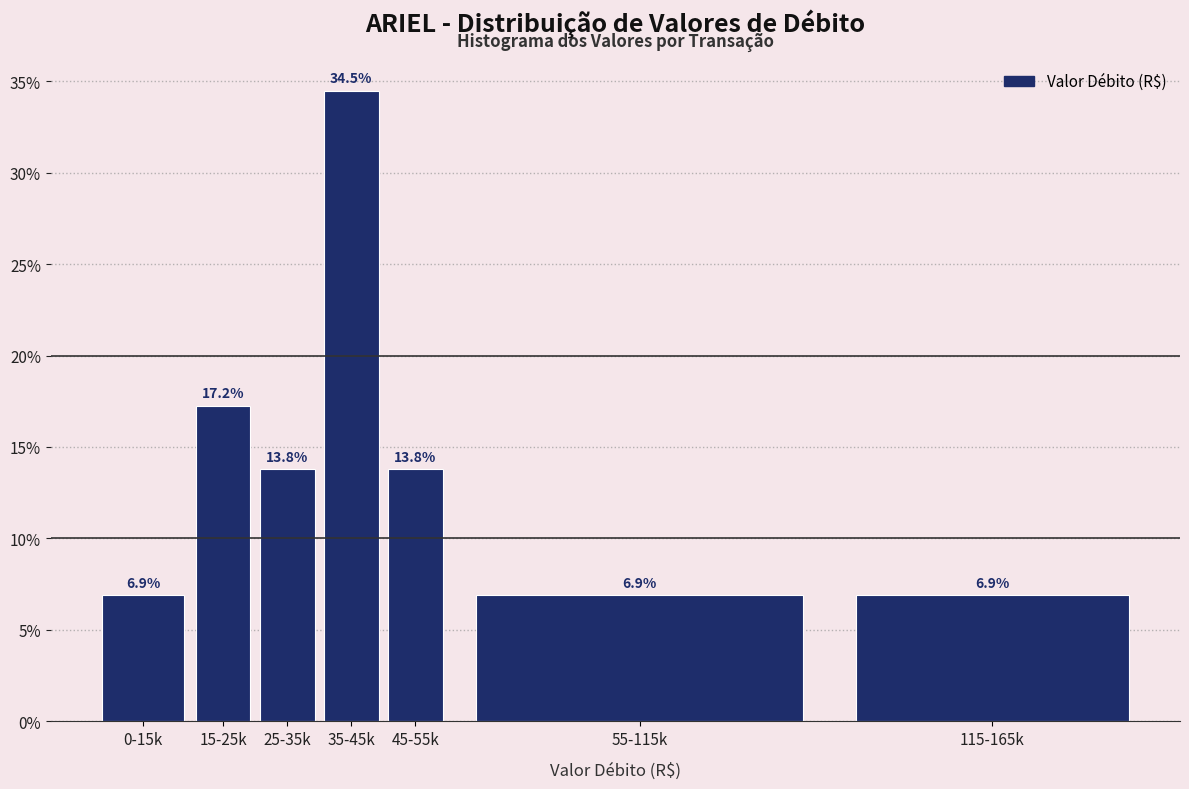

Reading left to right, transcribe all the data shown in this chart.

6.9	17.2	13.8	34.5	13.8	6.9	6.9